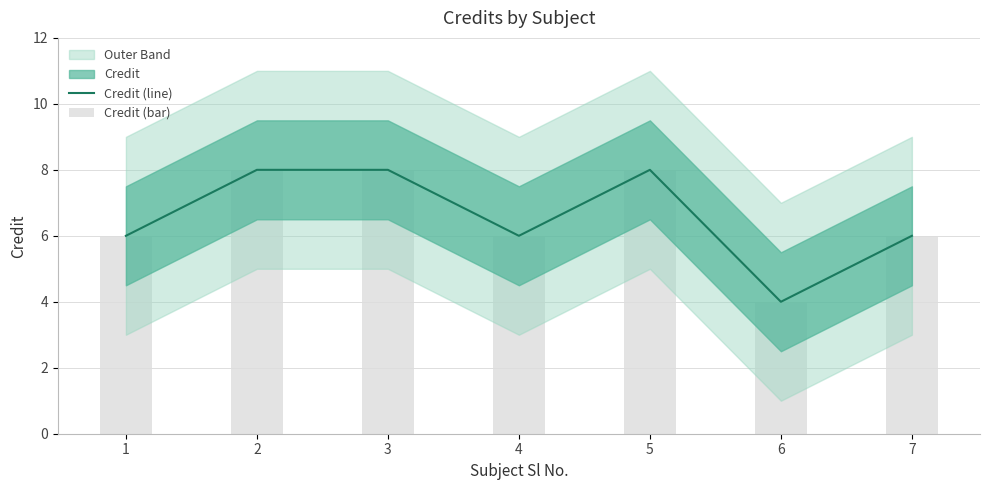

Between 6 and 2, which is larger?

2